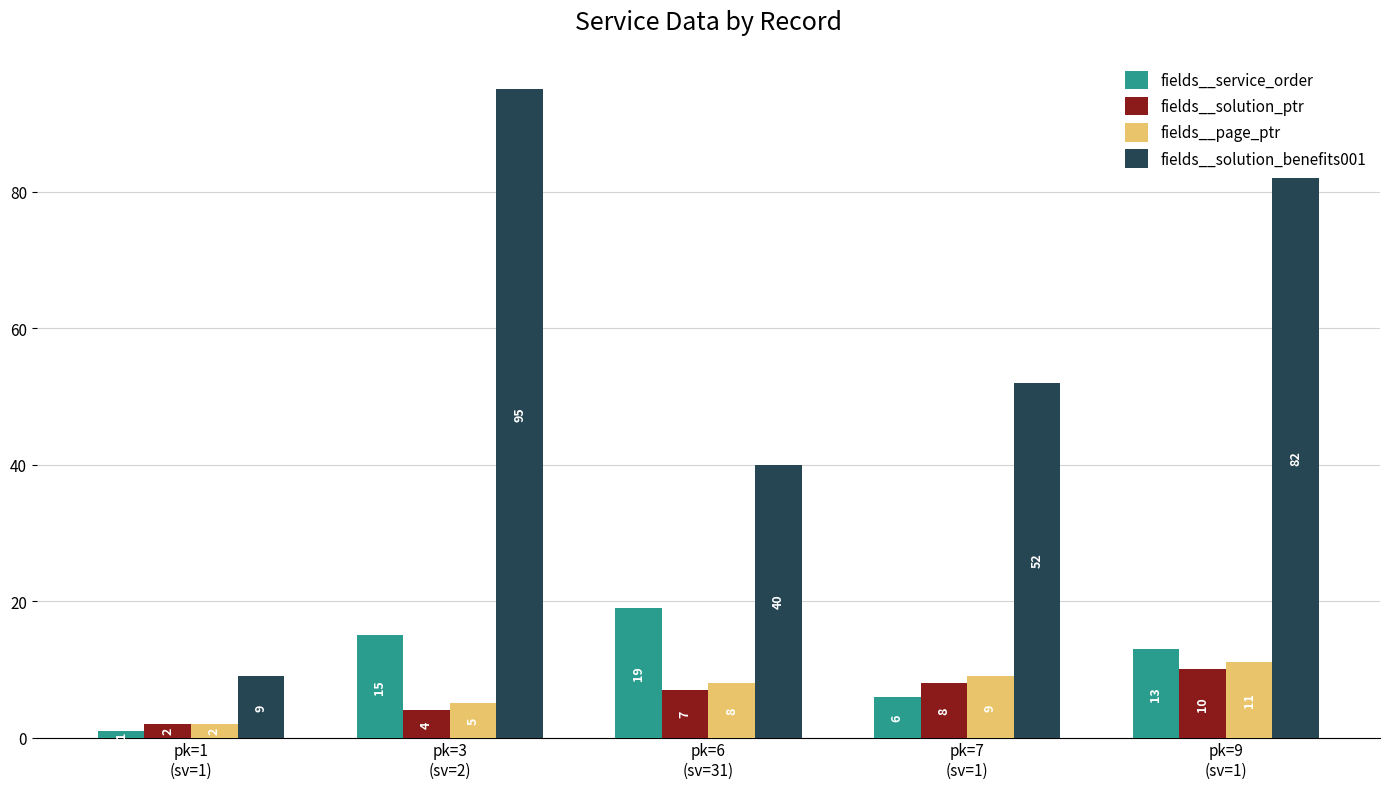

What is the difference between the maximum and minimum values in the fields__service_order series?

18